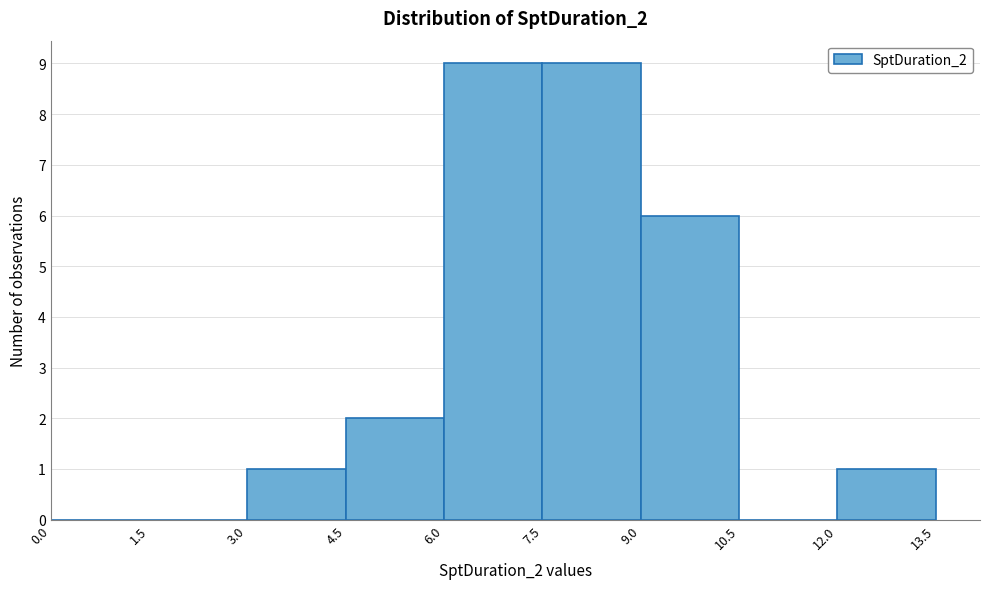

Reading left to right, list every bar in this chart as the range it spans on the x-axis followed by its height. The values are not printed on the chart, so give them approximately, as read against the axis.

0.0 to 1.5: 0
1.5 to 3.0: 0
3.0 to 4.5: 1
4.5 to 6.0: 2
6.0 to 7.5: 9
7.5 to 9.0: 9
9.0 to 10.5: 6
10.5 to 12.0: 0
12.0 to 13.5: 1